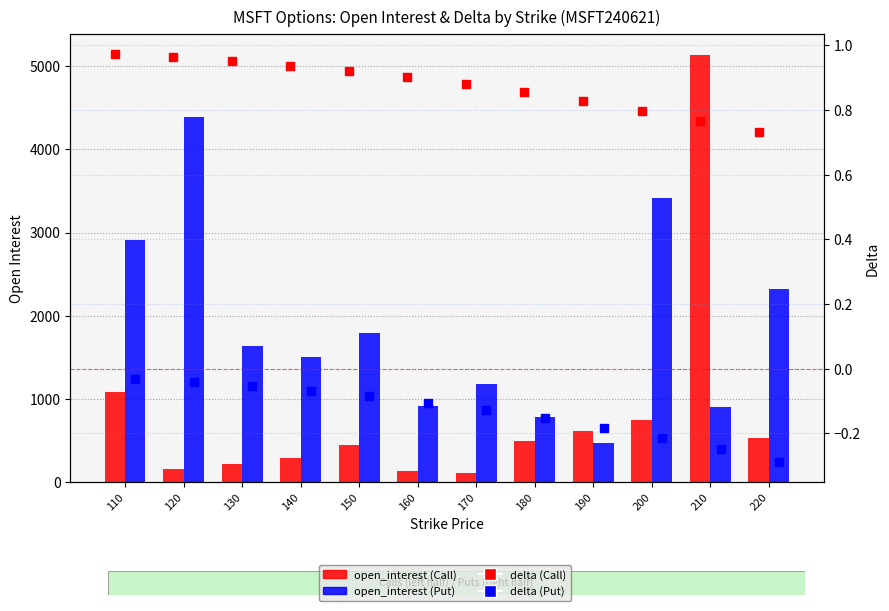

Which series has the largest total across all categories?

open_interest (Put)